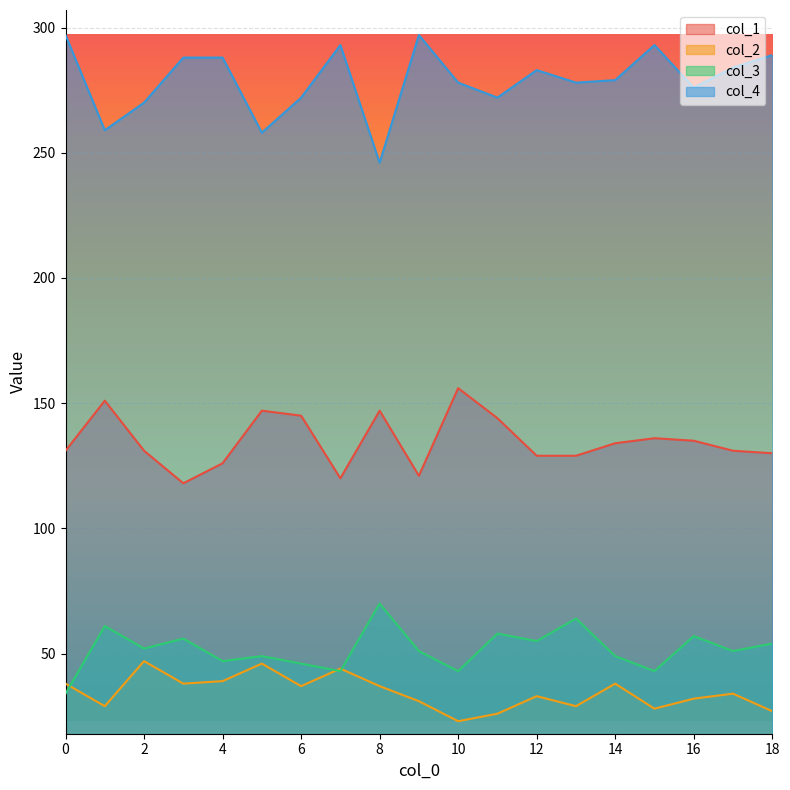

True or false: col_4 has more than 0 interior local peaks.

True